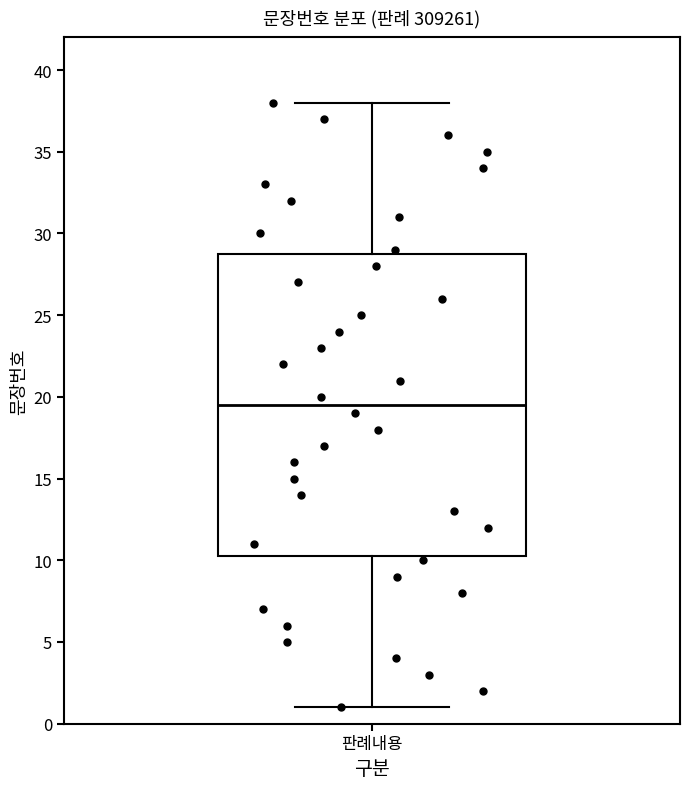

Transcribe this box plot: give where the median line is, the range the box spans, and where the two whiskers end, as read against the y-axis. The values are not printed on the chart, so give them approximately, as read against the axis.

median 19.5, box 10.5 to 29.0, whiskers 1.0 to 38.0